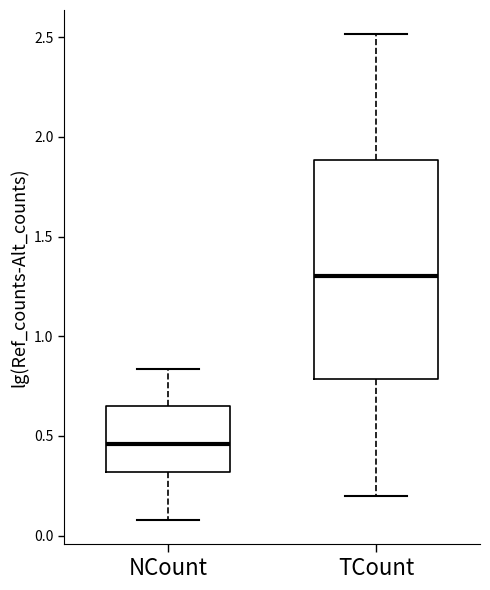

Reading left to right, read every box against the y-axis: the position of its median line, the range the box covers, and the ends of its whiskers. The values are not printed on the chart, so give them approximately, as read against the axis.

NCount: median 0.45, box 0.30 to 0.65, whiskers 0.10 to 0.85
TCount: median 1.30, box 0.80 to 1.90, whiskers 0.20 to 2.50